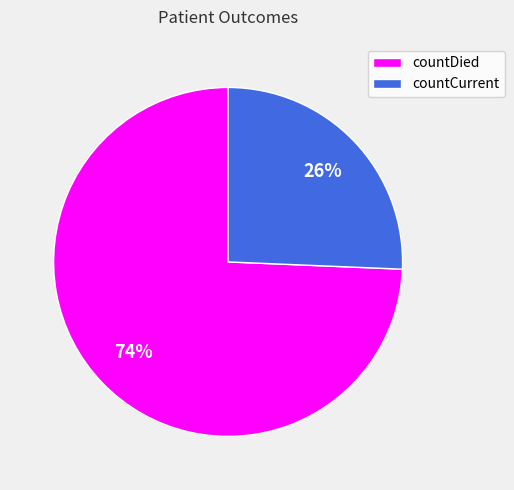

Count the number of slices in the pie.

2